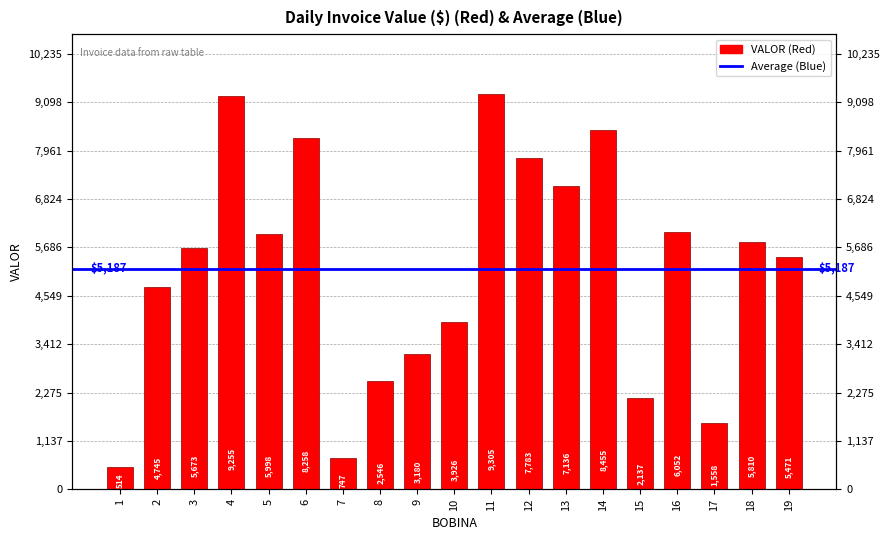

What is the value of the 7th bar from the left?

746.9